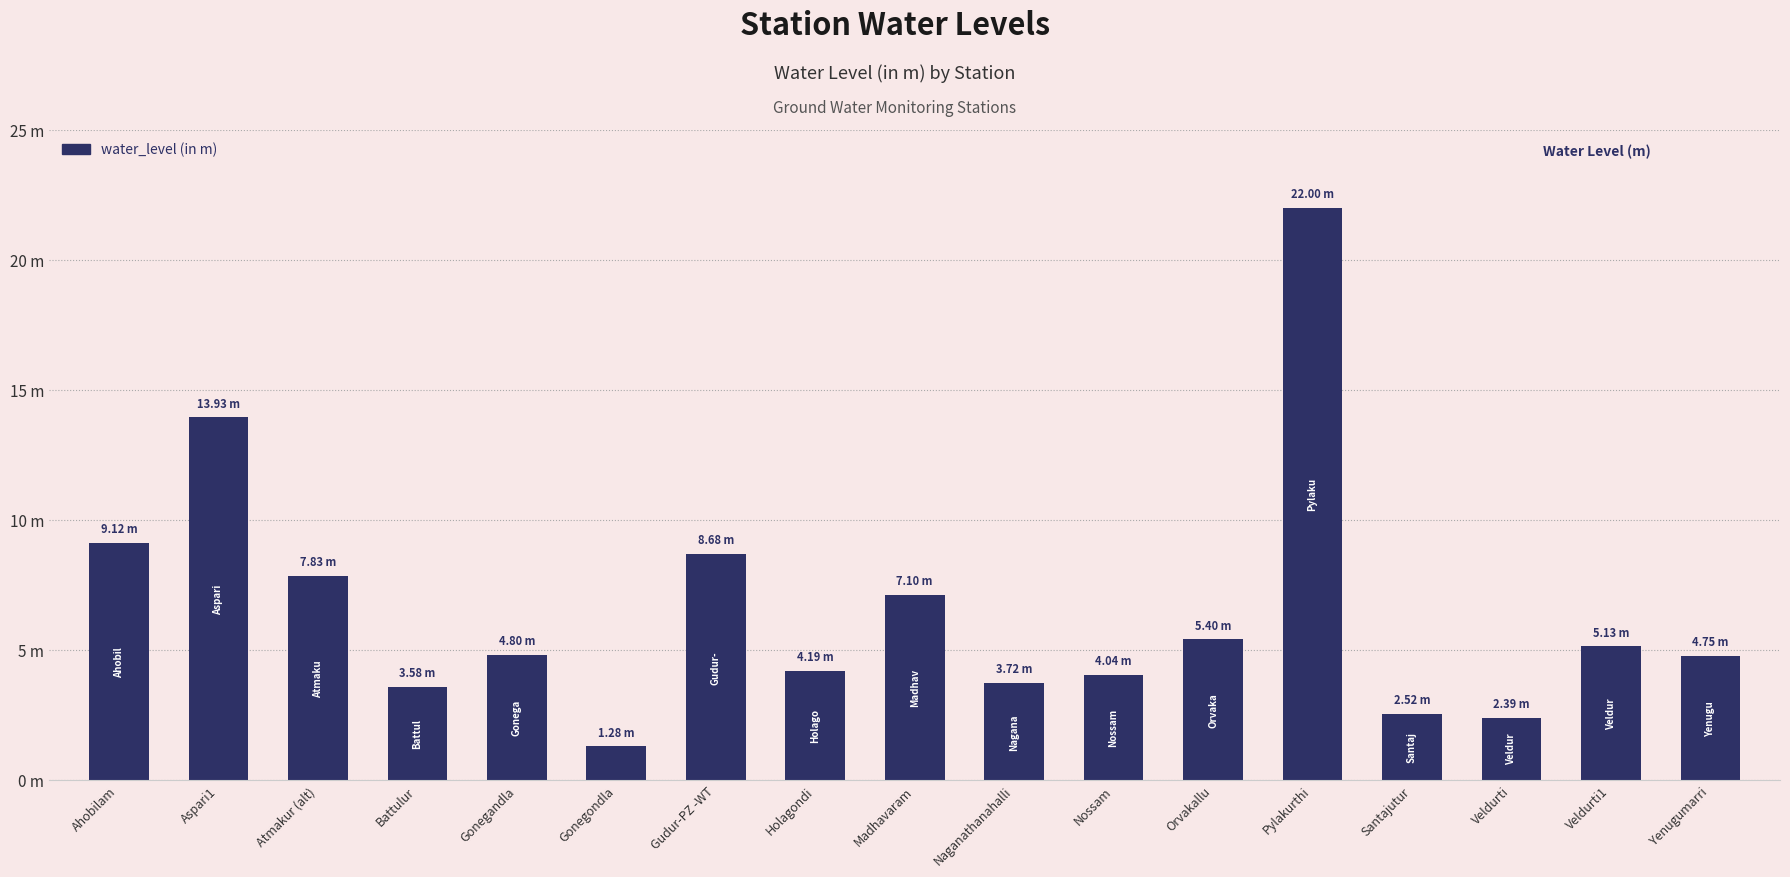

What is the maximum value shown in the chart?

22.0